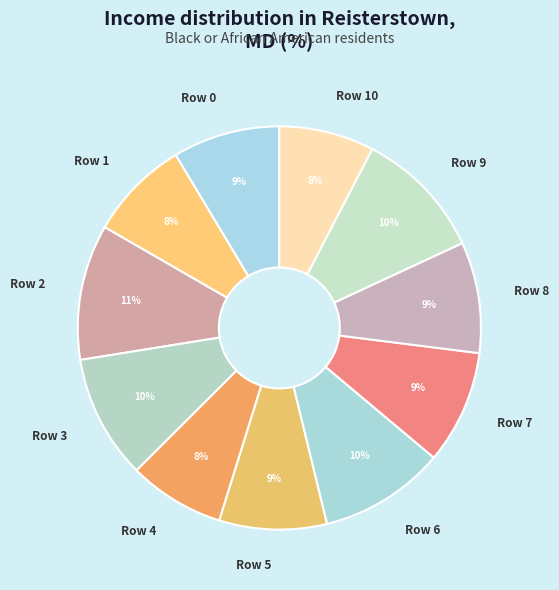

Count the number of slices in the pie.

11